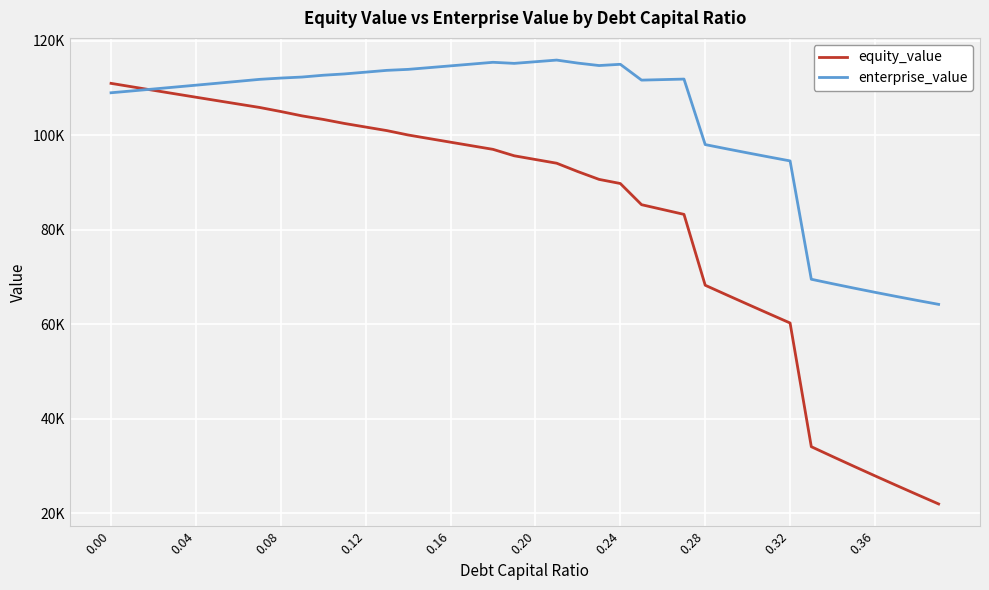

Does the chart display data point markers on the line(s)?

No